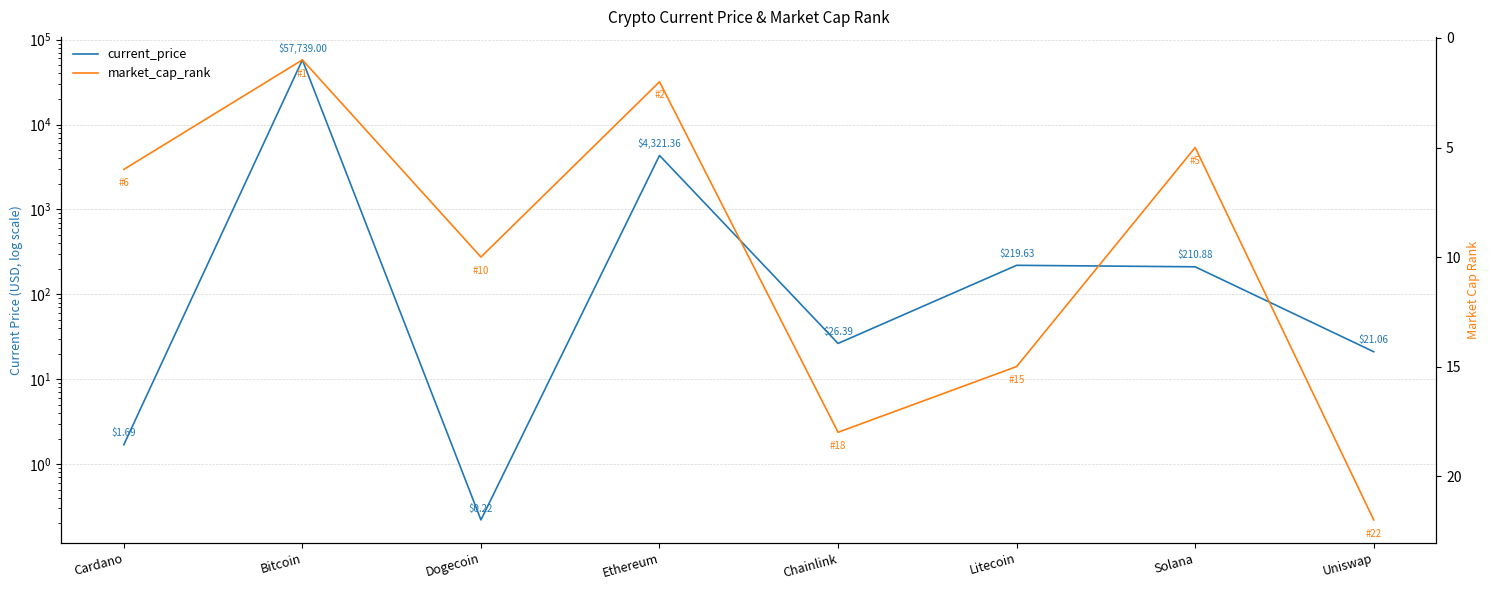

The value of current_price at Chainlink is 14.4. True or false?

False